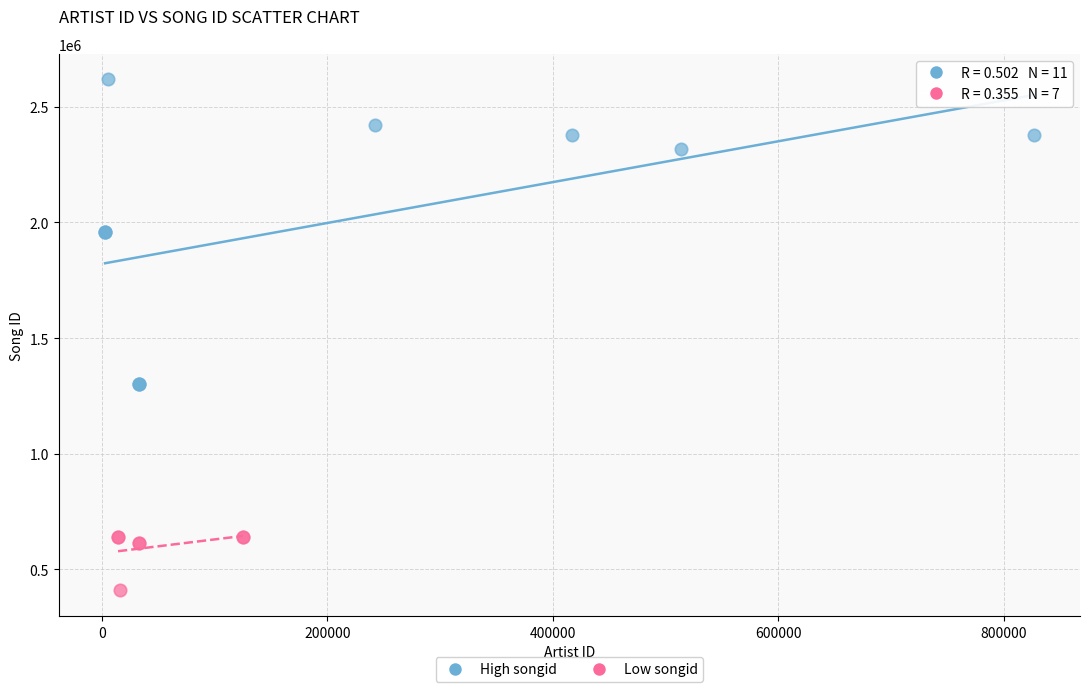

Which series reaches the maximum Y coordinate?

High songid